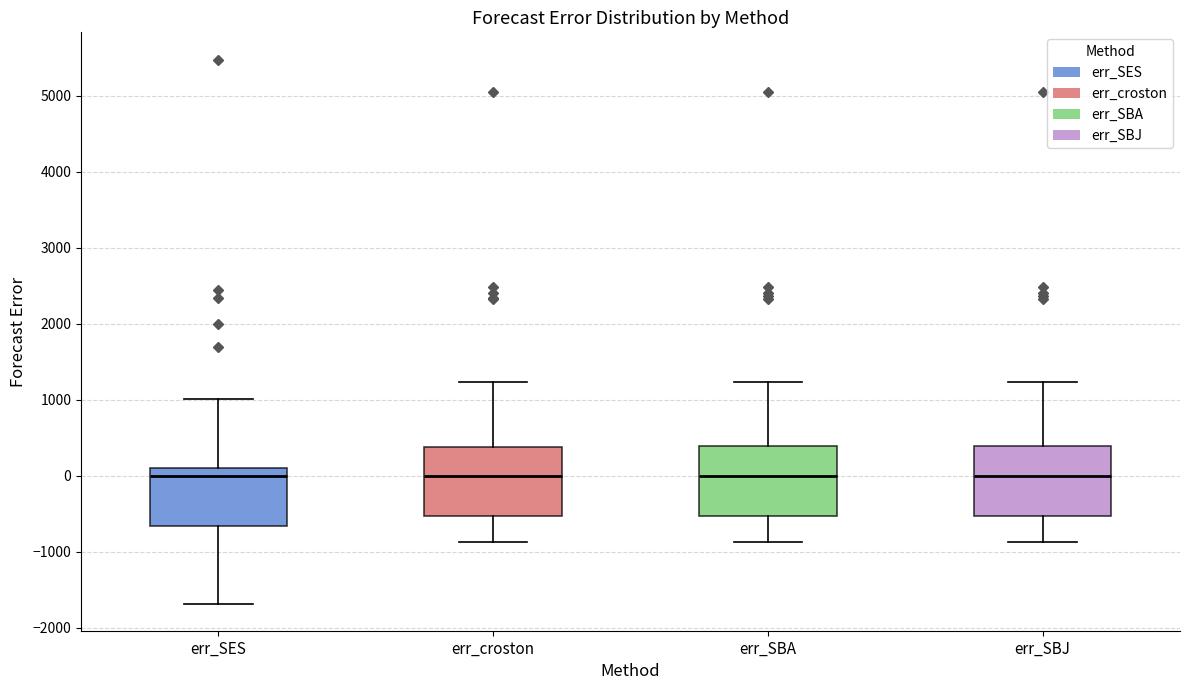

Reading left to right, transcribe this box plot: for each box, give where its median line is, the range the box spans, and where its two whiskers end, as read against the y-axis. The values are not printed on the chart, so give them approximately, as read against the axis.

err_SES: median 0, box -700 to 100, whiskers -1700 to 1000
err_croston: median 0, box -500 to 400, whiskers -900 to 1200
err_SBA: median 0, box -500 to 400, whiskers -900 to 1200
err_SBJ: median 0, box -500 to 400, whiskers -900 to 1200